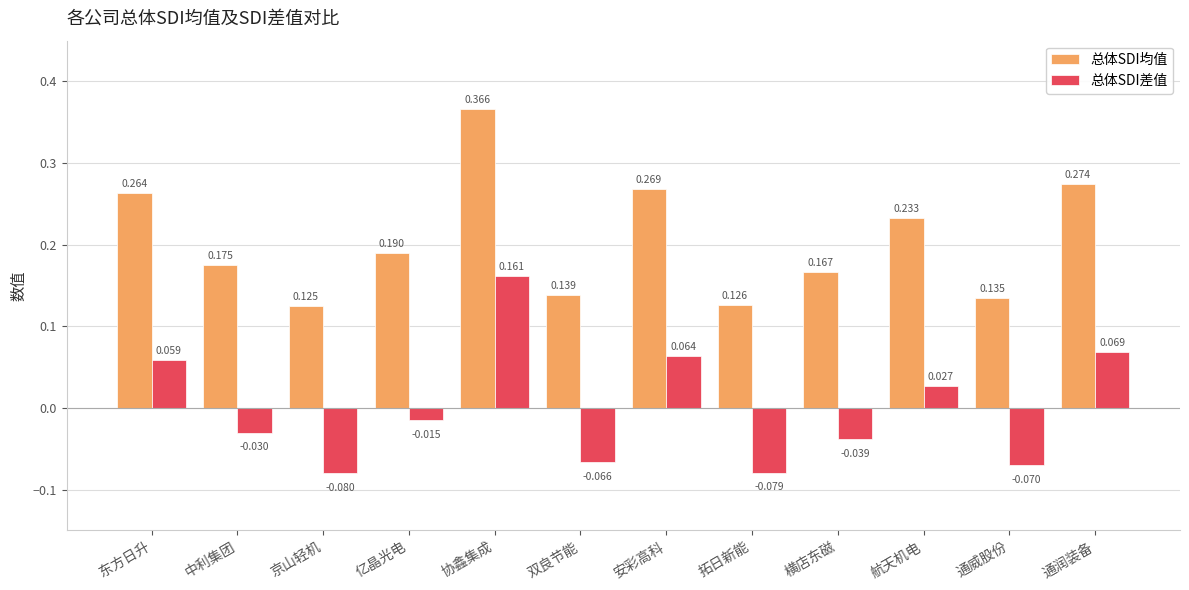

Where does the 总体SDI差值 series first go above 0?

东方日升